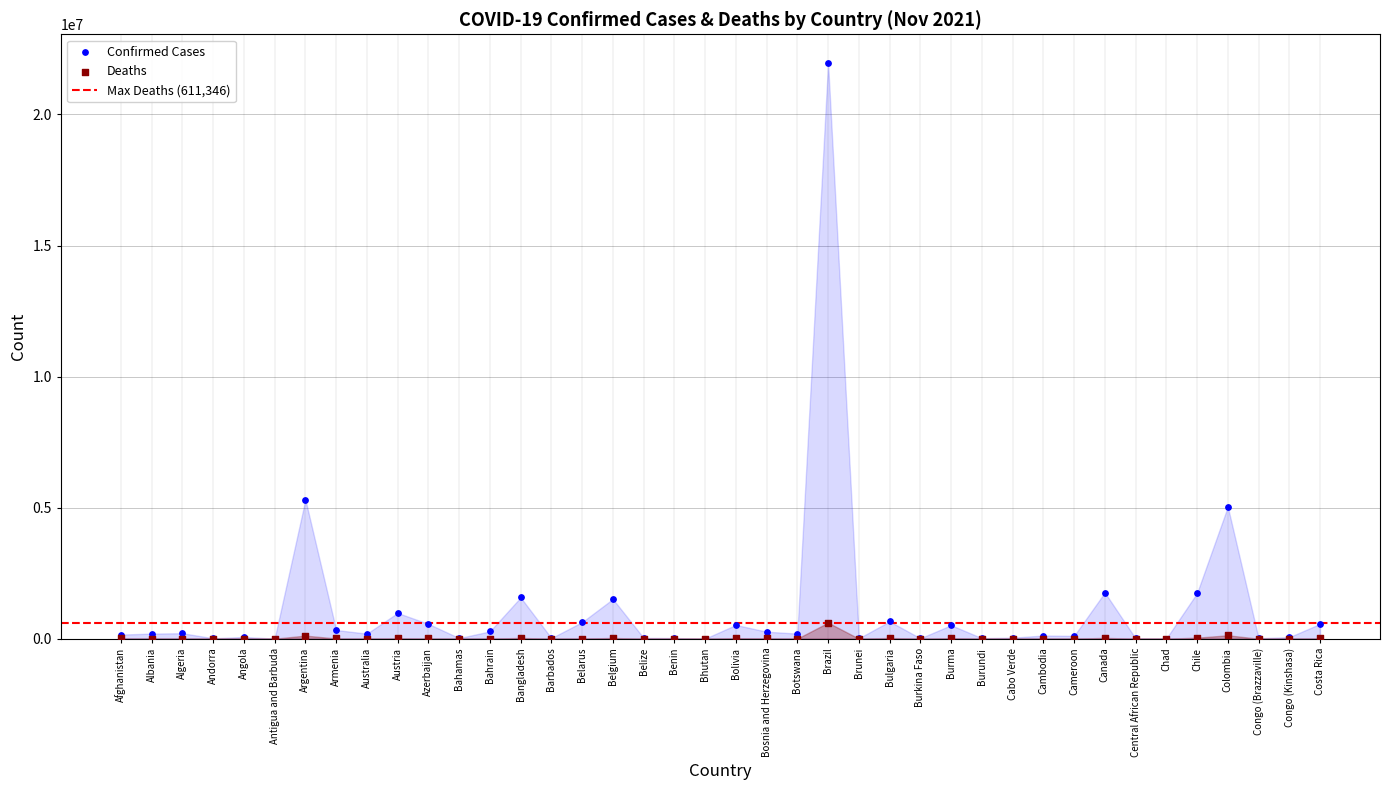

In the Confirmed Cases series, what Y value is closest to 10981695?

5307159